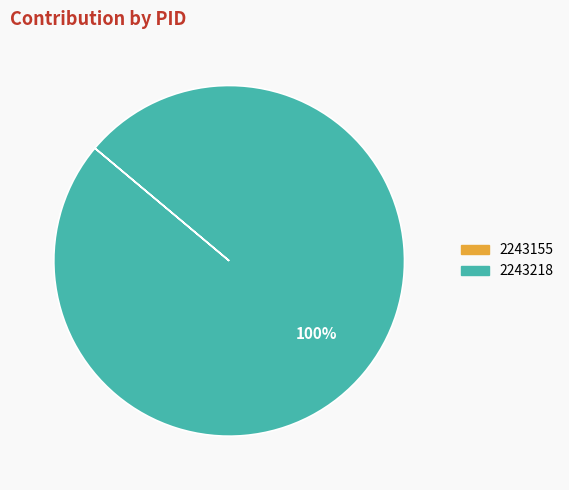

To the nearest percent, what is the average slice percentage?

50%